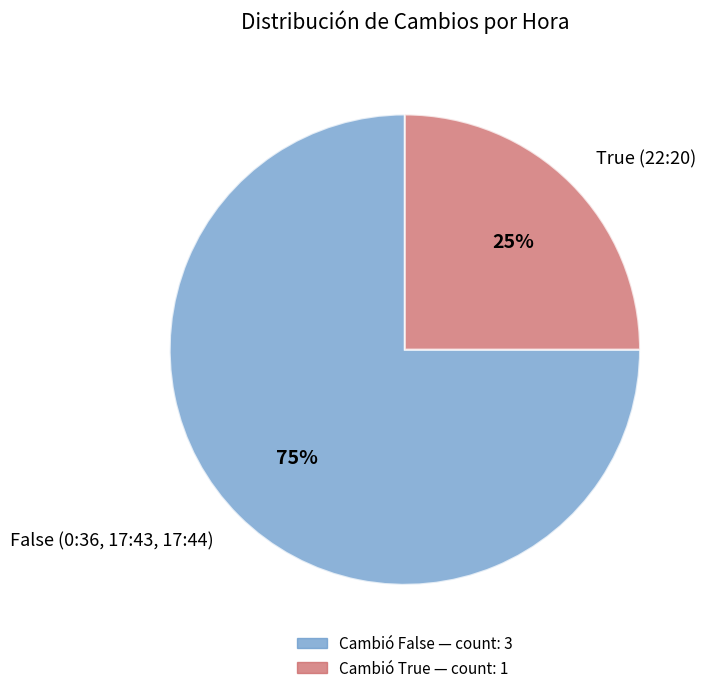

Combined, do True (22:20) and False (0:36, 17:43, 17:44) account for over 50%?

Yes